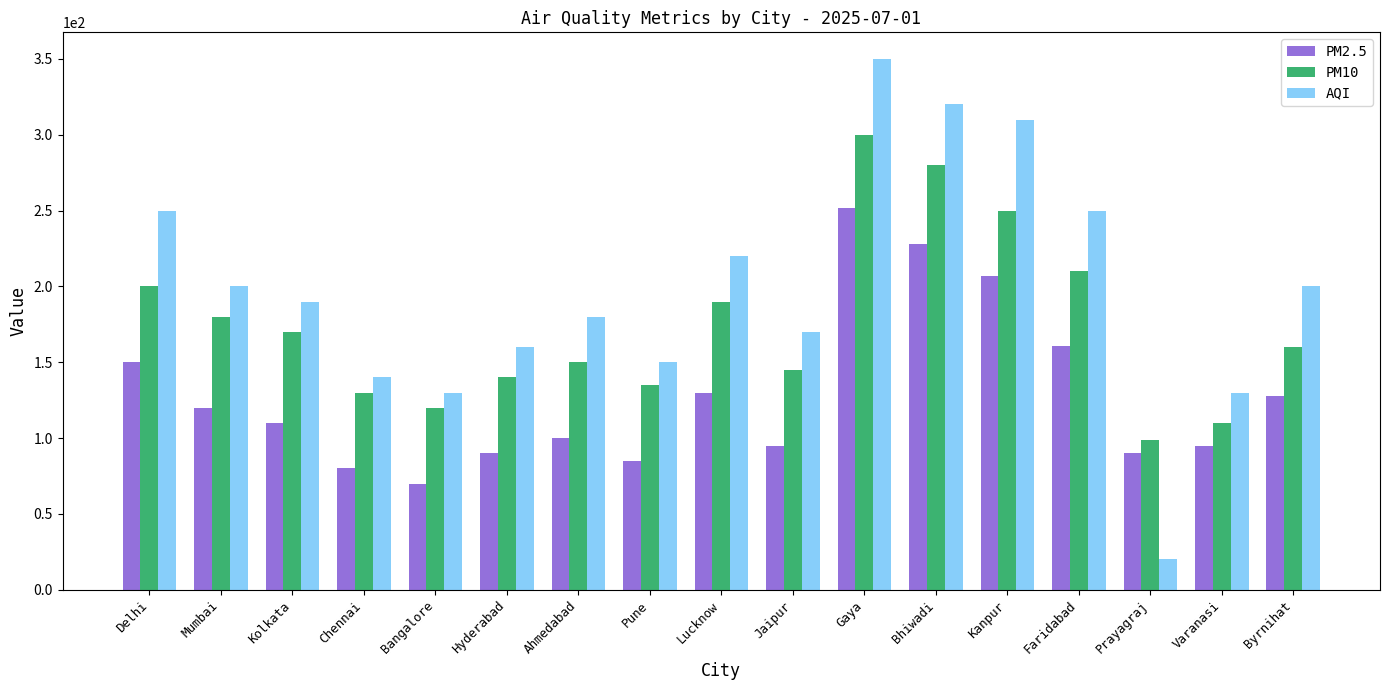

What is the difference between the AQI values at Mumbai and Ahmedabad?

20